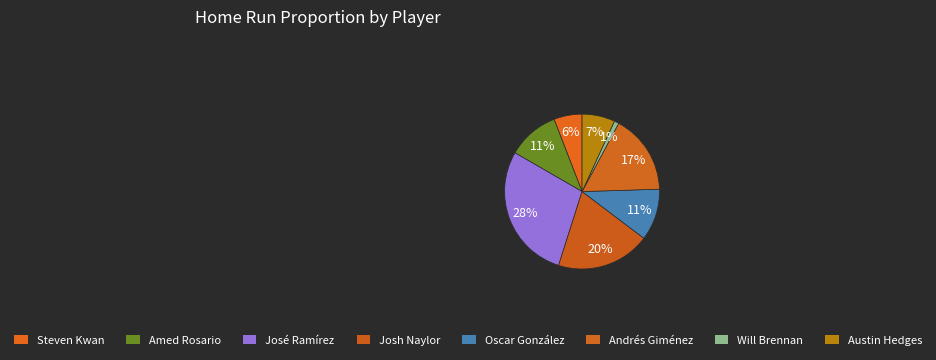

How many segments does this pie chart have?

8